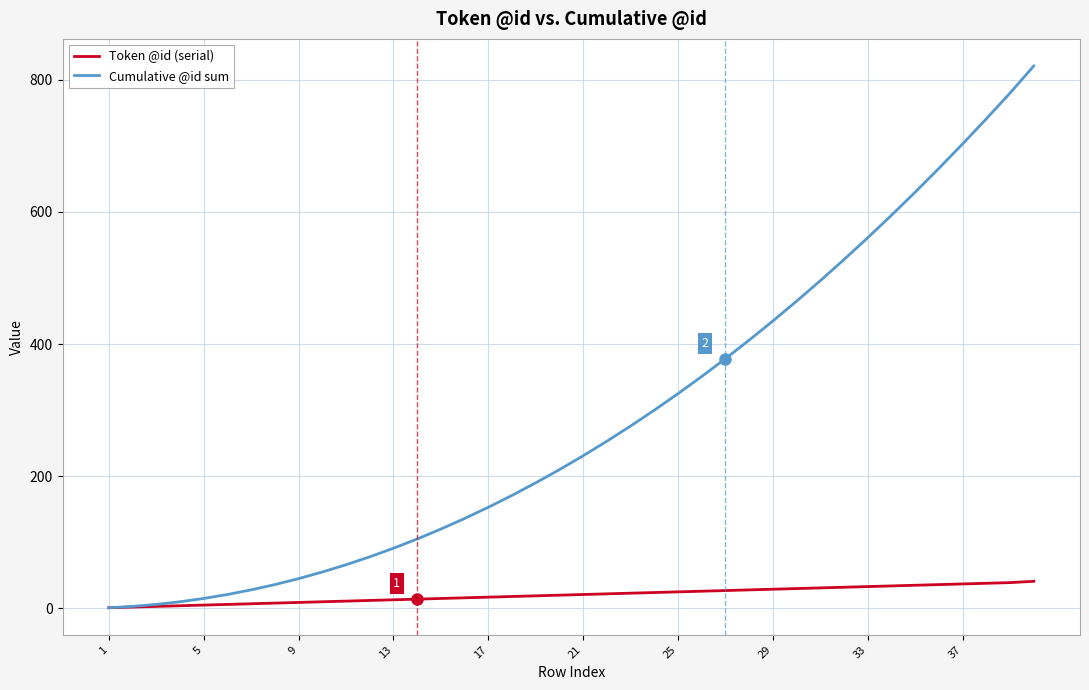

Which series has the largest total across all categories?

Cumulative @id sum